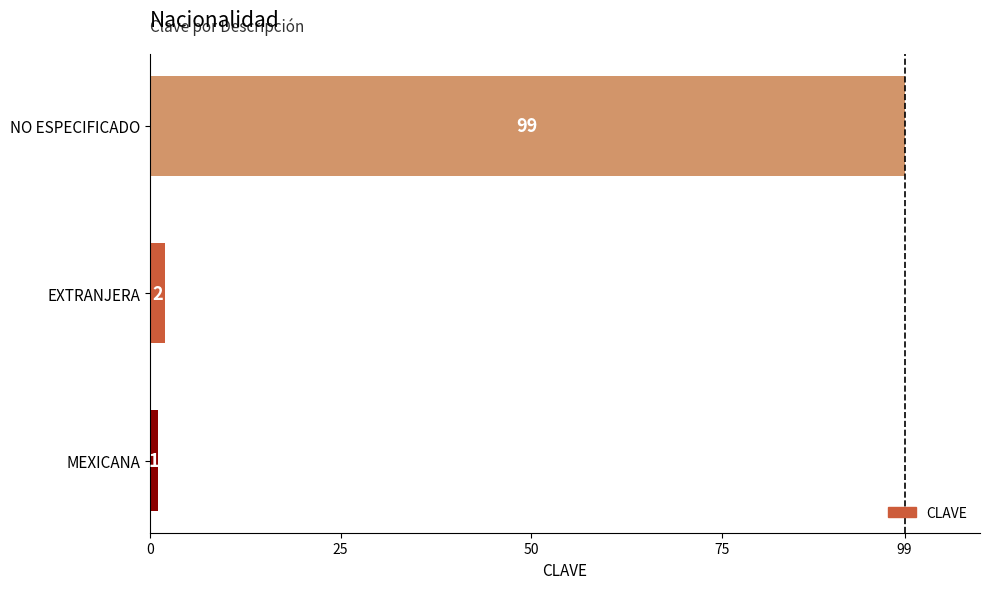

List the labels in order of value, smallest first.

MEXICANA, EXTRANJERA, NO ESPECIFICADO